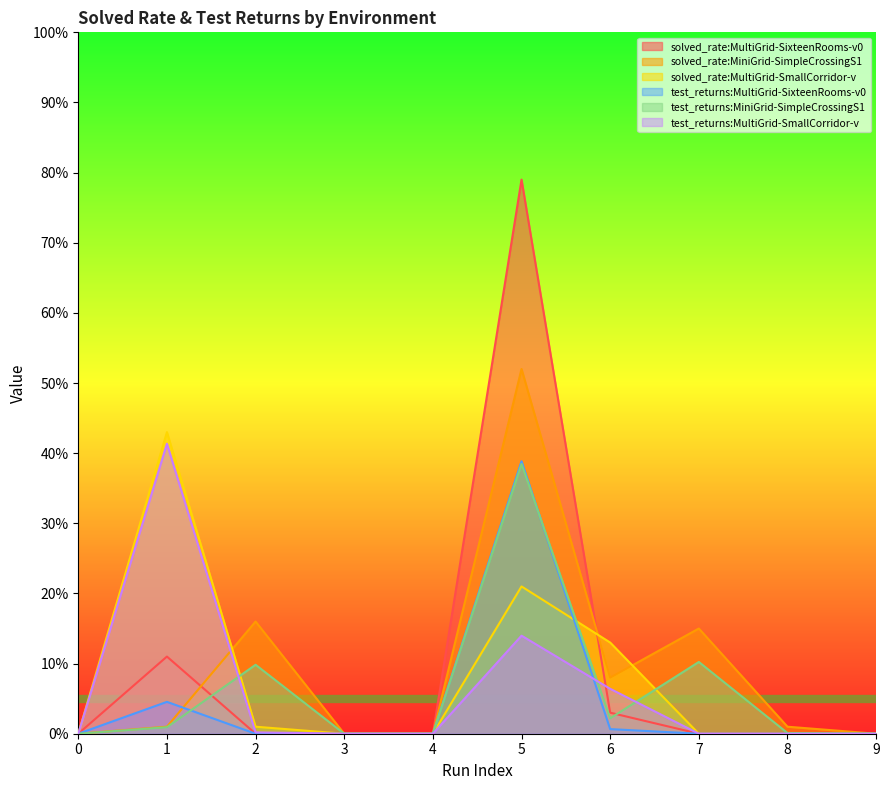

Rank the categories by test_returns:MultiGrid-SixteenRooms-v0 value from highest to lowest.

5, 1, 6, 0, 2, 3, 4, 7, 8, 9